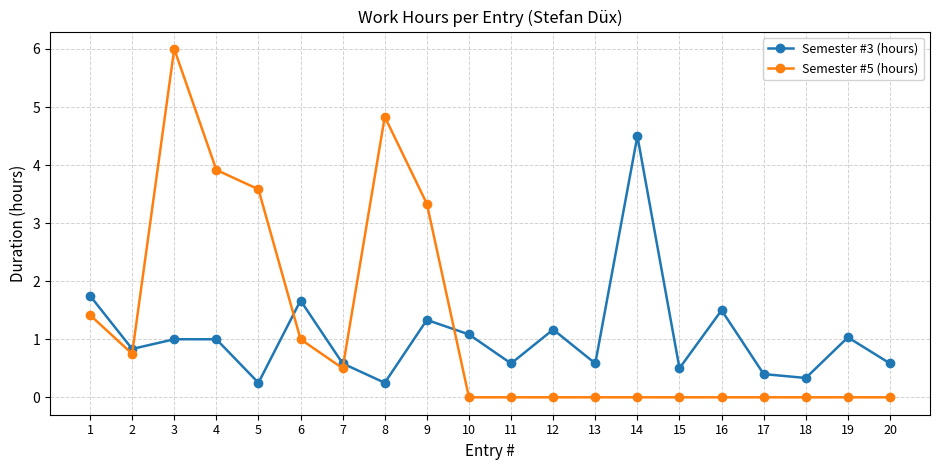

Rank the series by their maximum value, from lowest to highest.

Semester #3 (hours), Semester #5 (hours)